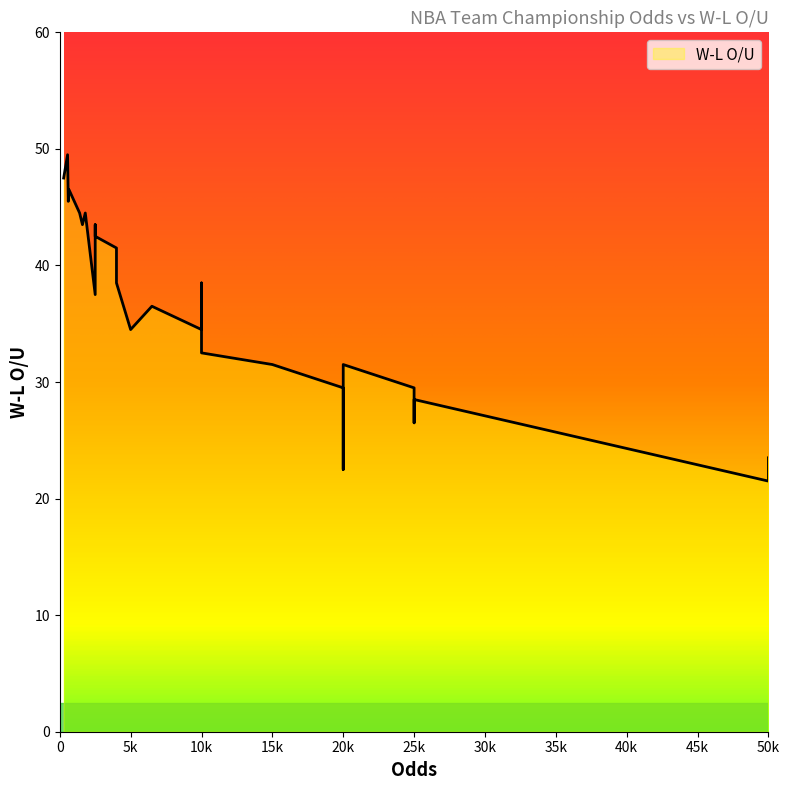

At which category does the data reach its first local peak?

550